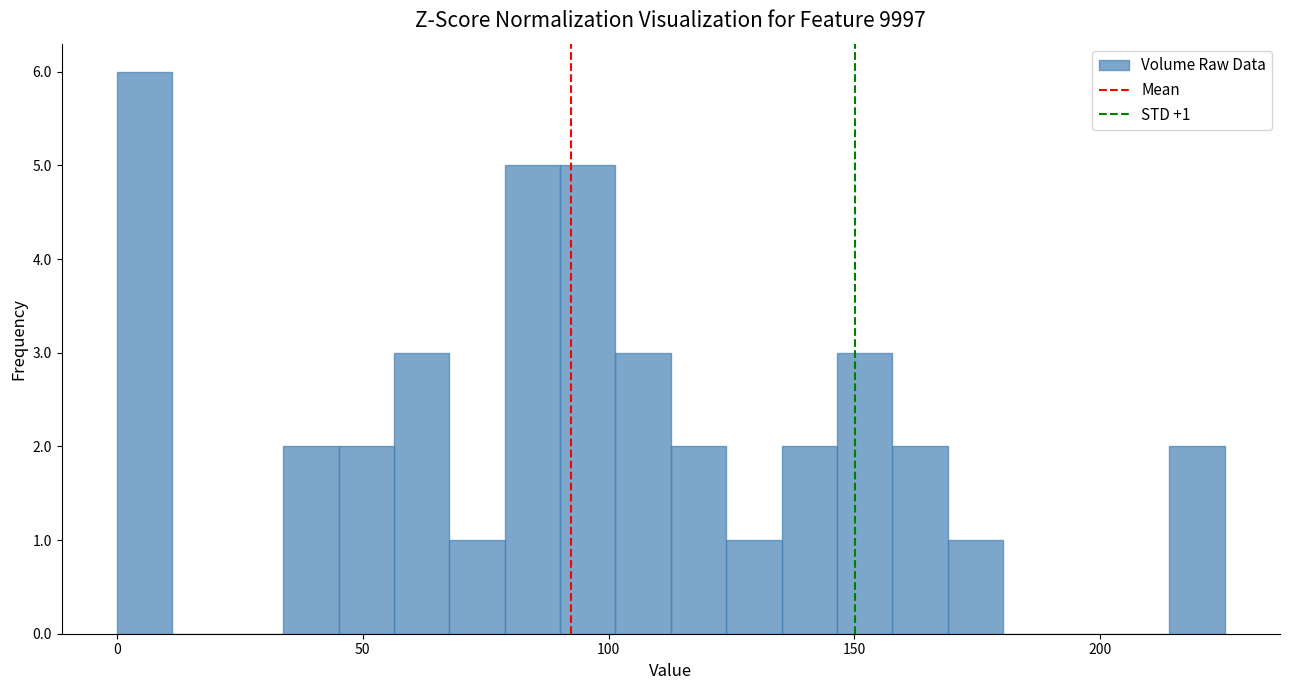

Read against the x-axis, roughly where is the centre of the tallest bar?

5